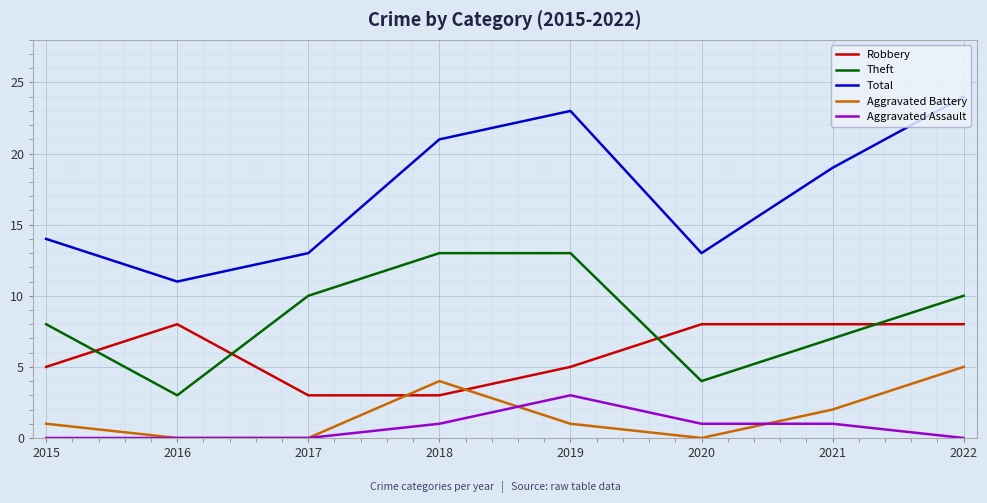

What is the difference between the maximum and minimum values in the Theft series?

10